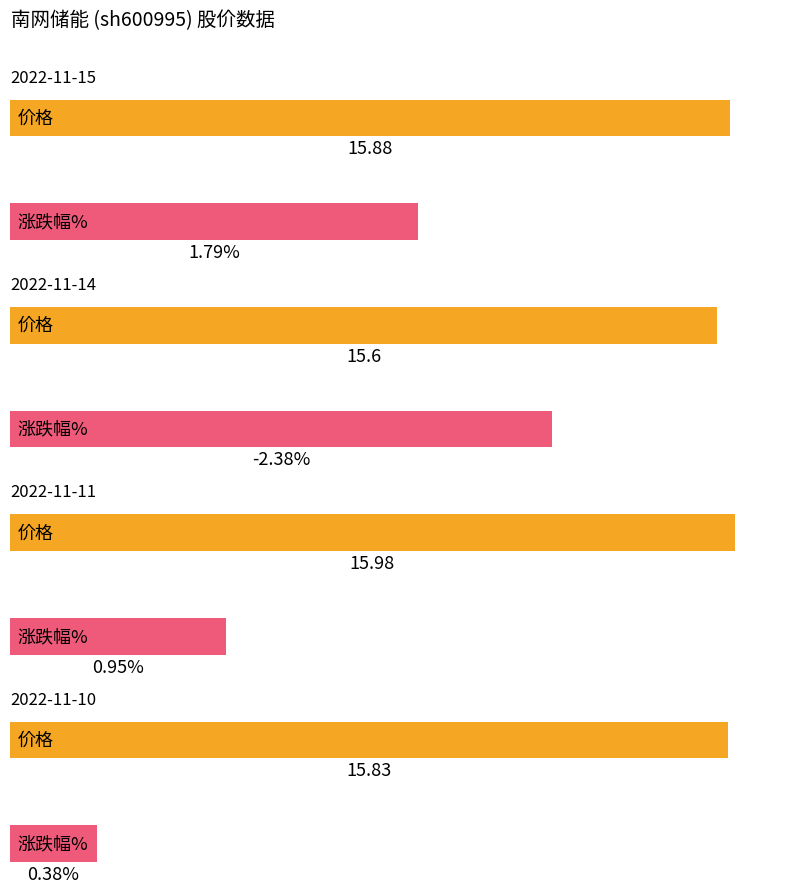

Which series has the largest total across all categories?

价格